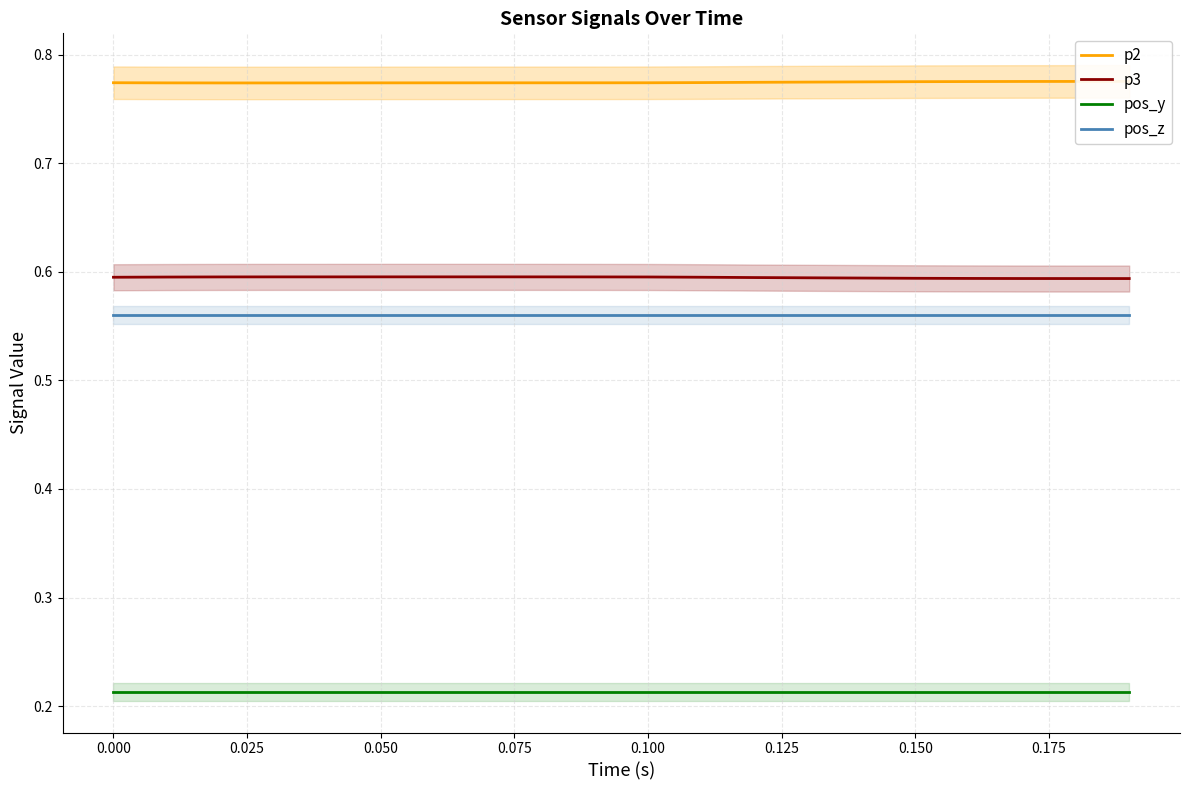

True or false: pos_y and pos_z intersect in this chart.

False